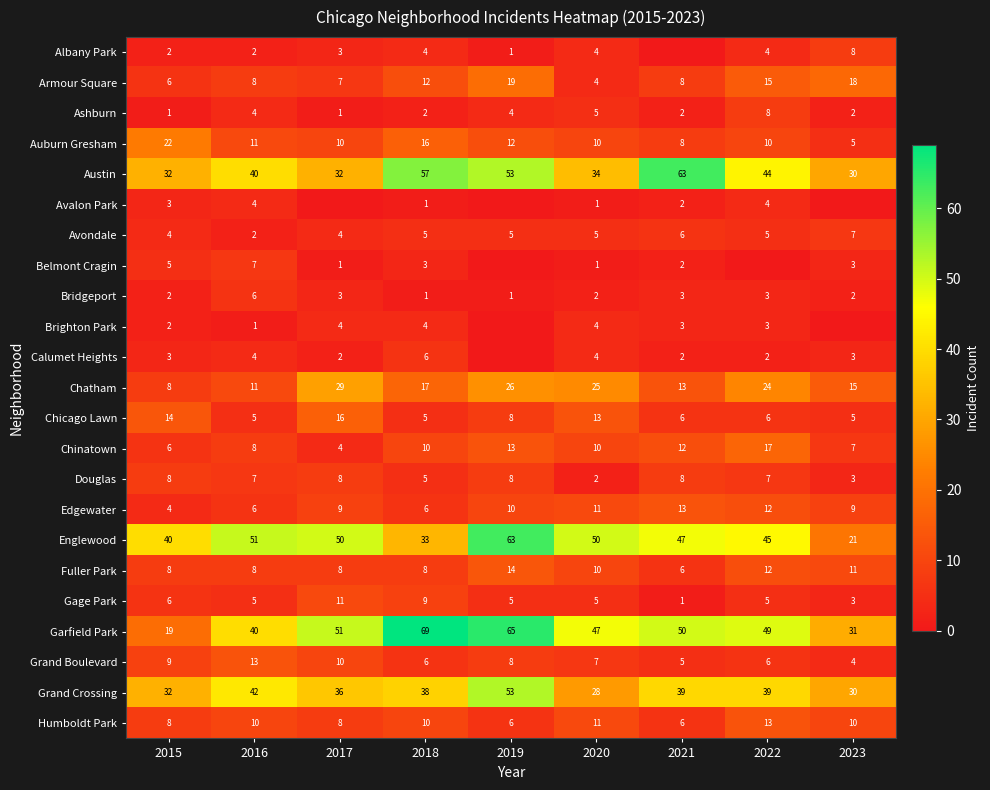

What is the difference between the highest and lowest values at 2018?

68